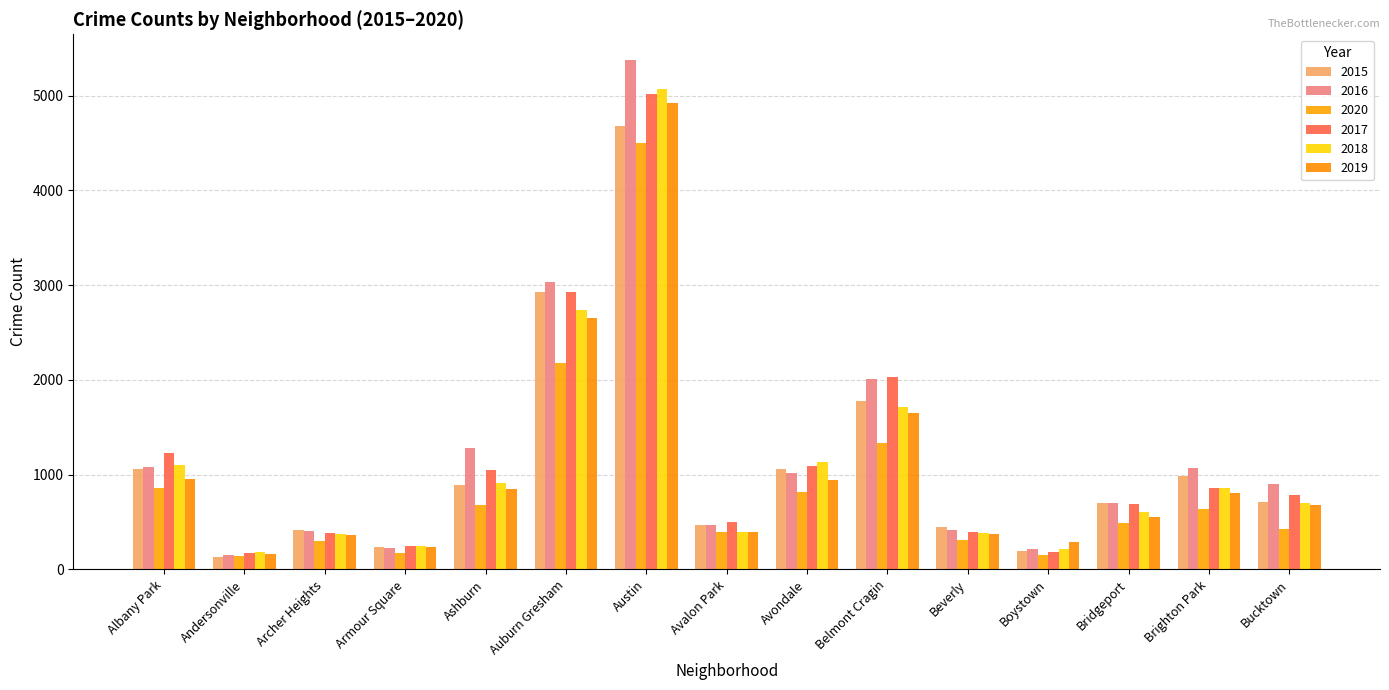

What are all the series names shown in the legend?

2015, 2016, 2020, 2017, 2018, 2019